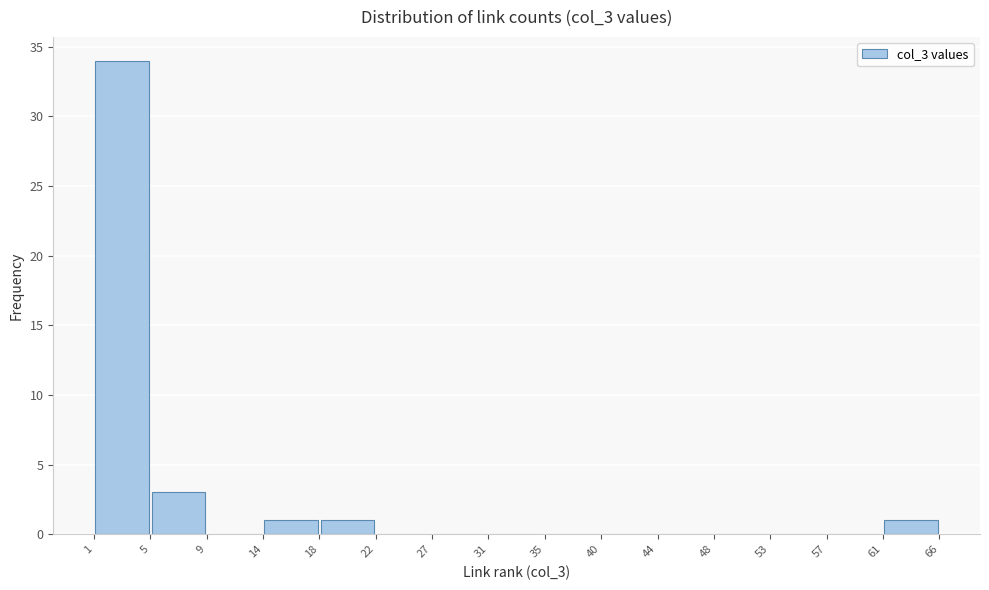

How tall is the bar that spans 14 to 18 on the x-axis? The values are not printed on the chart, so give them approximately, as read against the axis.

1